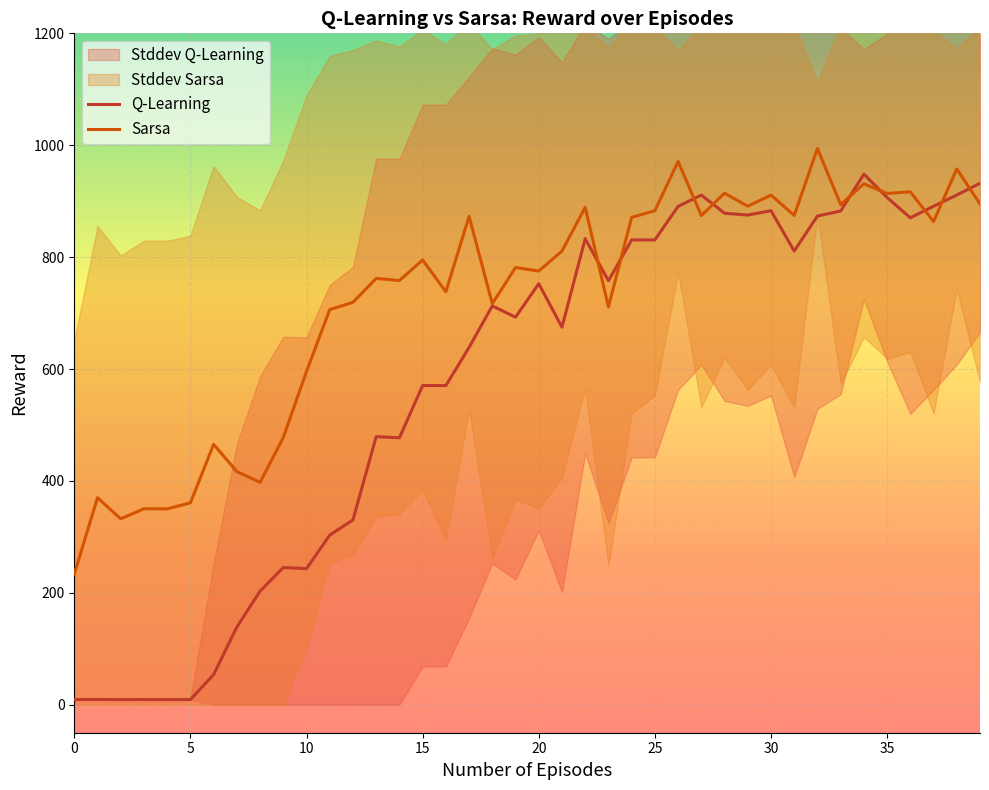

What is the difference between the maximum and minimum values in the Sarsa series?

760.6